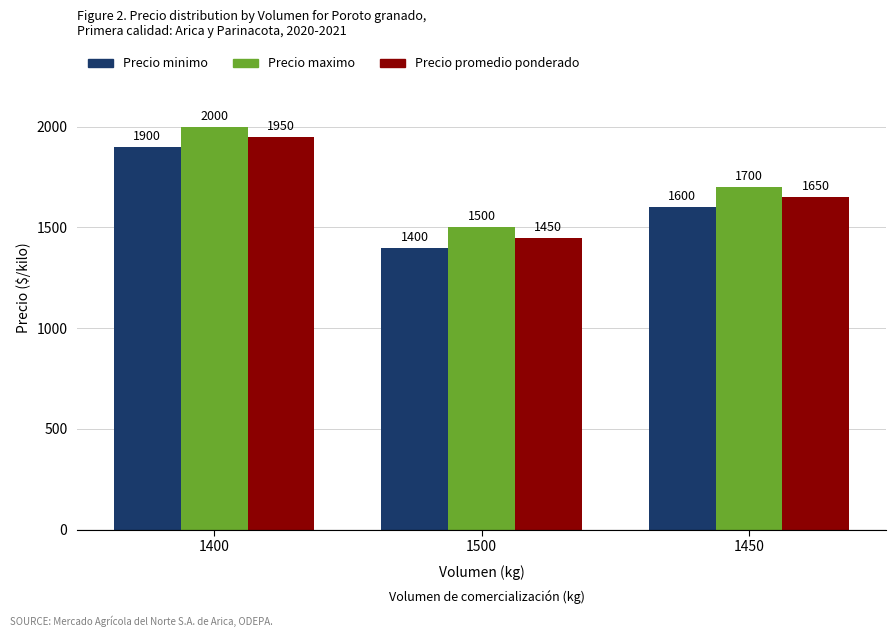

What is the spread (max minus min) of values at 1500?

100